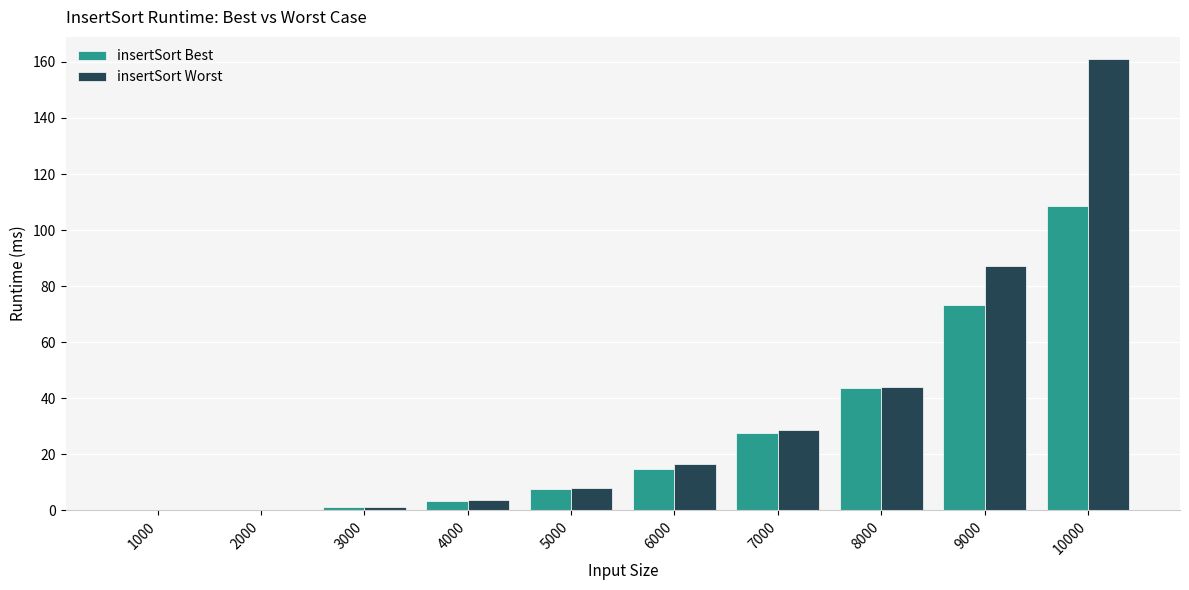

How many groups of bars are there?

10